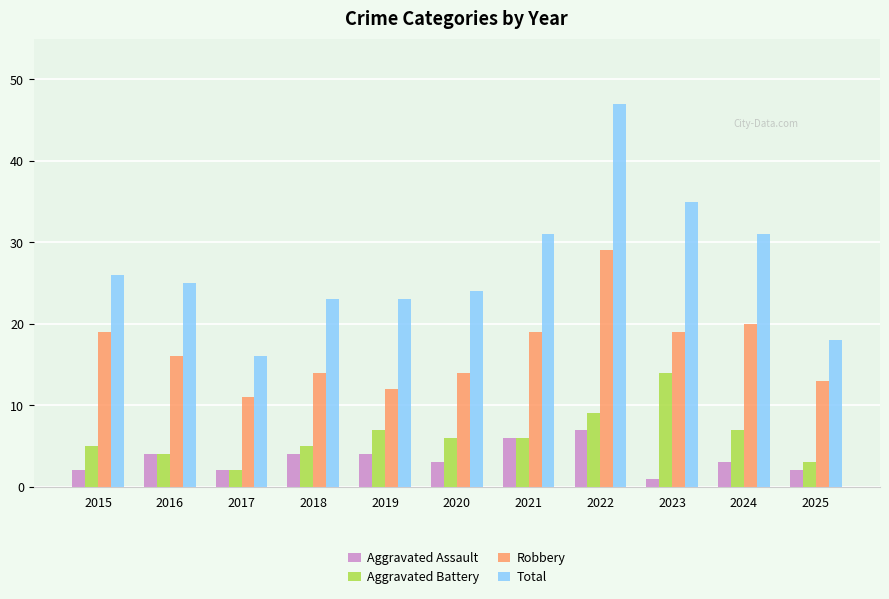

What are all the series names shown in the legend?

Aggravated Assault, Aggravated Battery, Robbery, Total